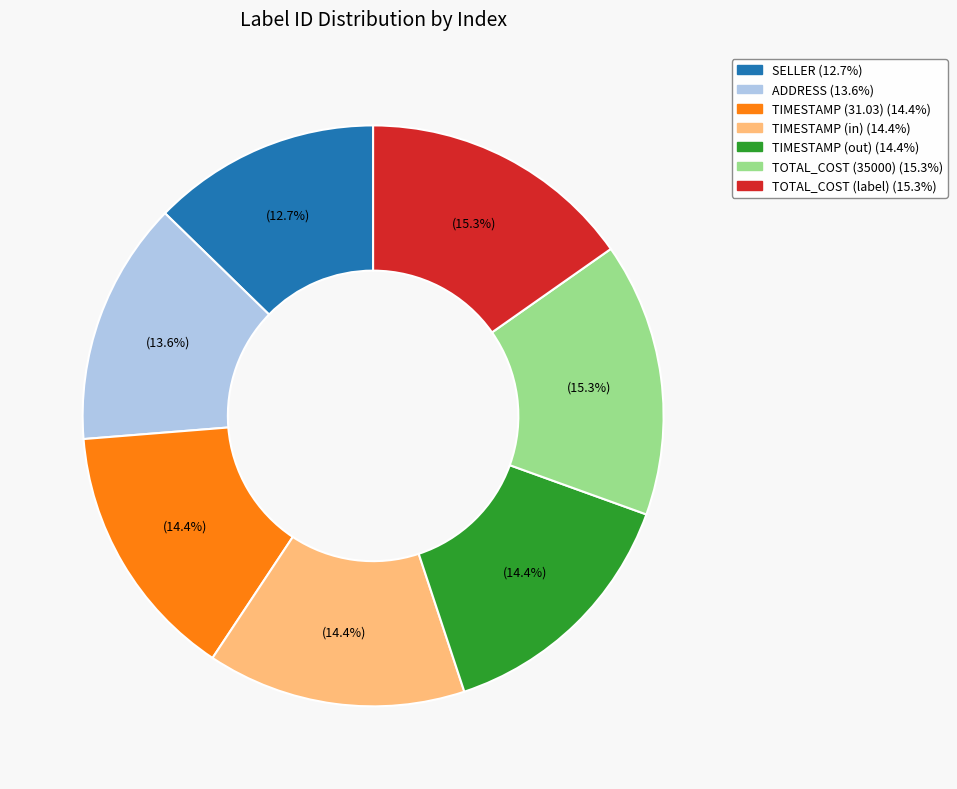

Is there any slice that represents more than half of the pie?

No